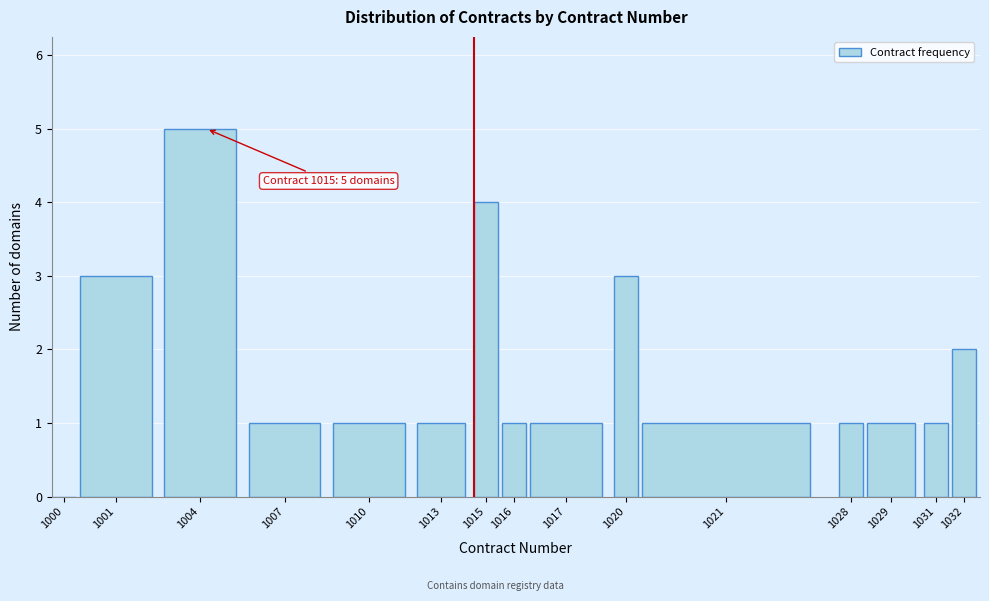

Reading left to right, list all the values displayed in this chart.

1000=0	1001=3	1004=5	1007=1	1010=1	1013=1	1015=4	1016=1	1017=1	1020=3	1021=1	1028=1	1029=1	1031=1	1032=2